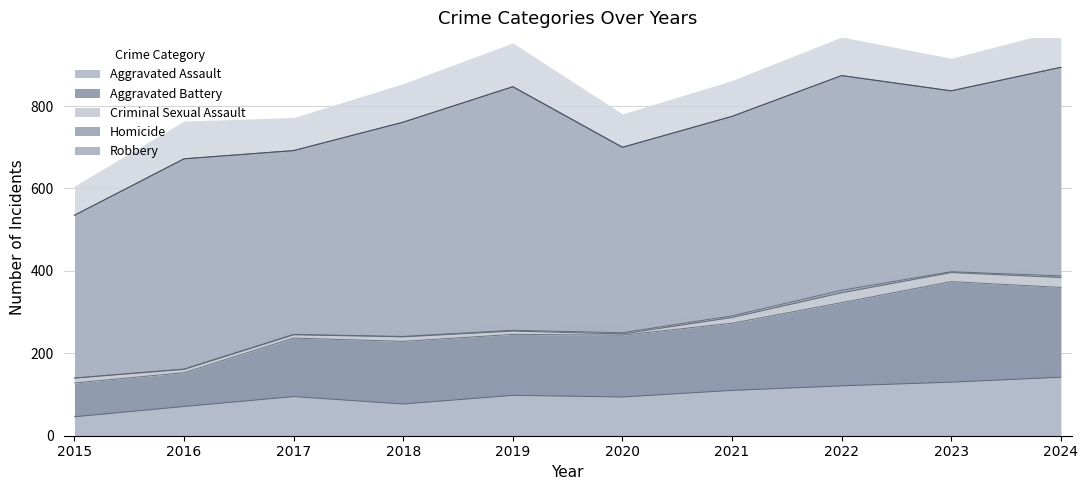

The value of Homicide at 2019 is 3. True or false?

False